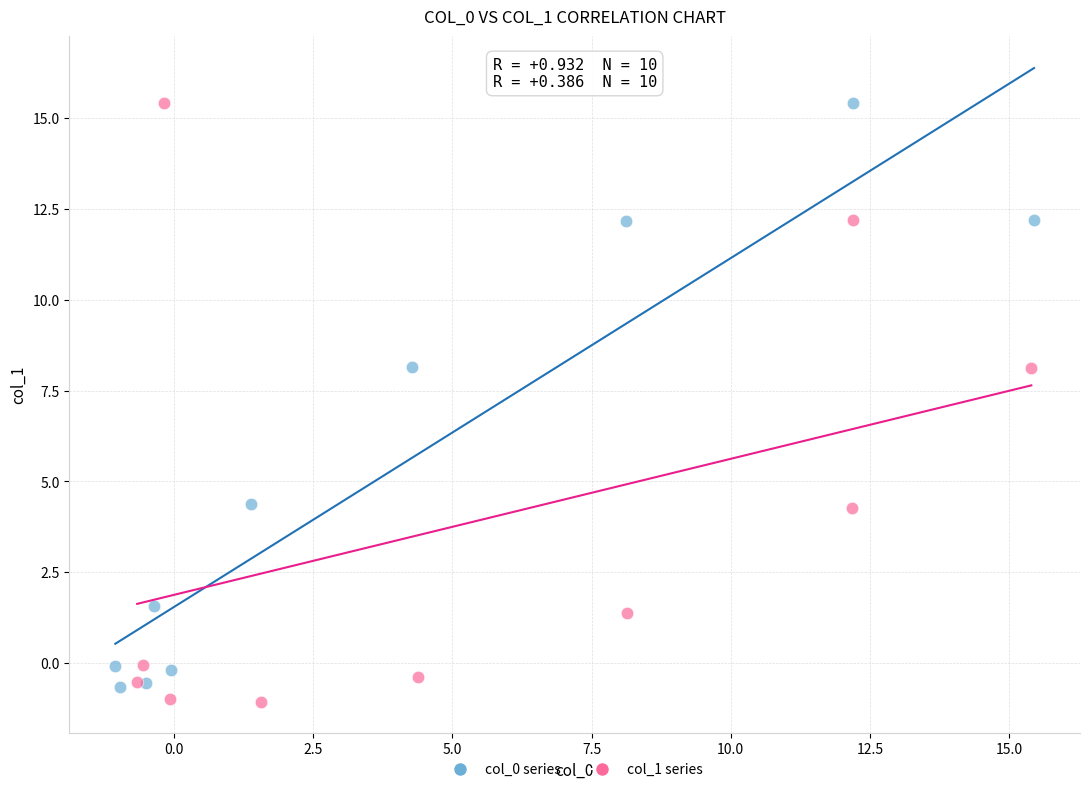

Which series reaches the minimum Y coordinate?

col_1 series